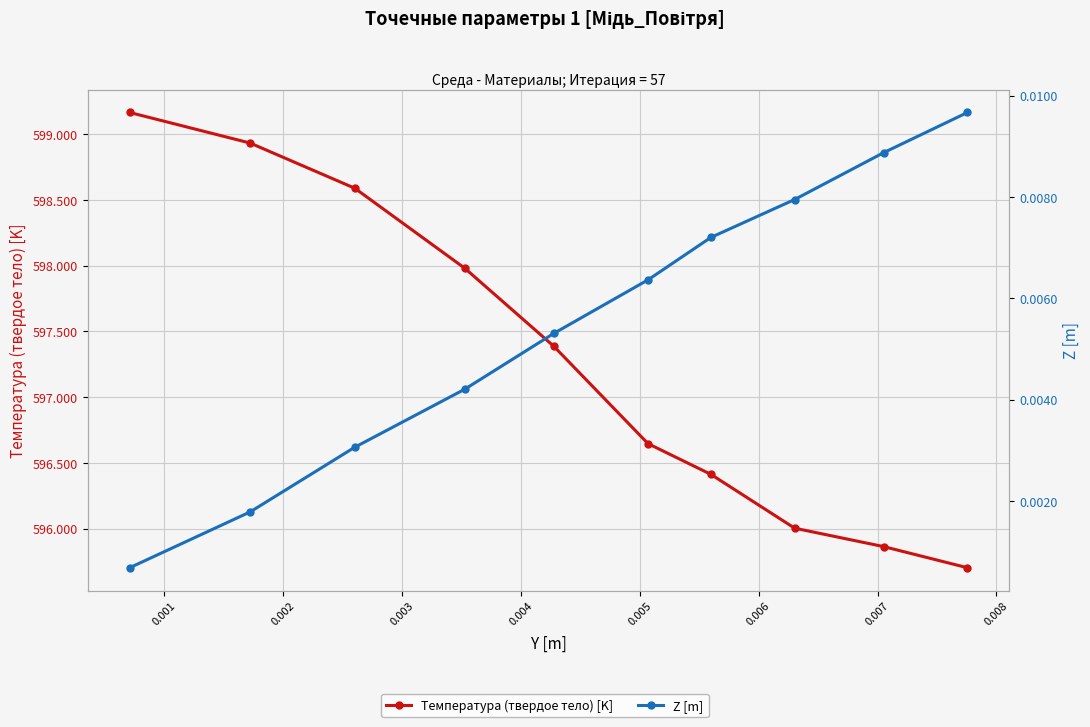

True or false: Температура (твердое тело) [K] and Z [m] cross at least once.

False